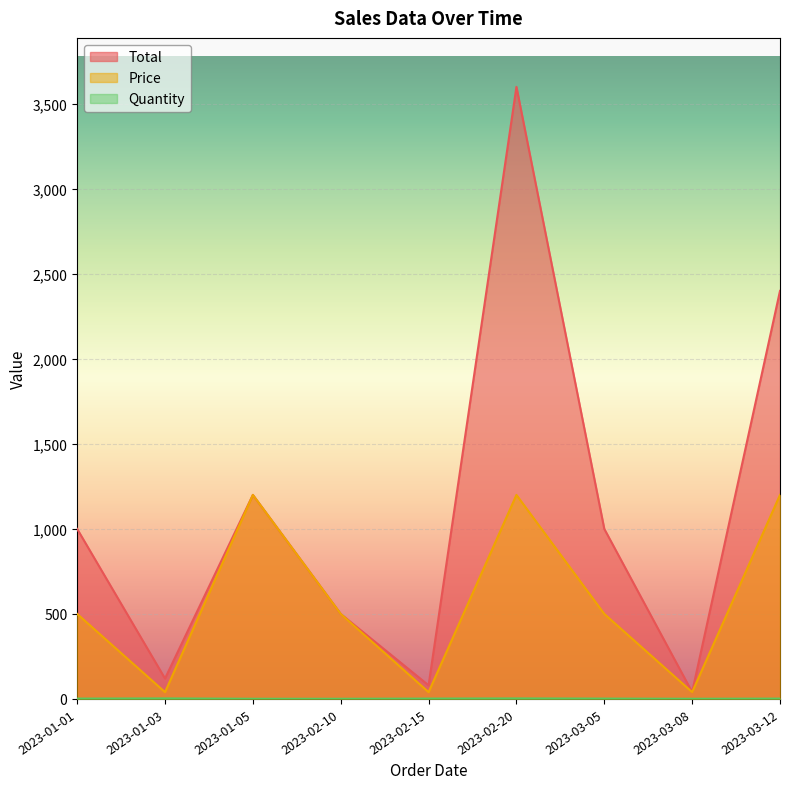

How many values in the Total series exceed 1000?

3